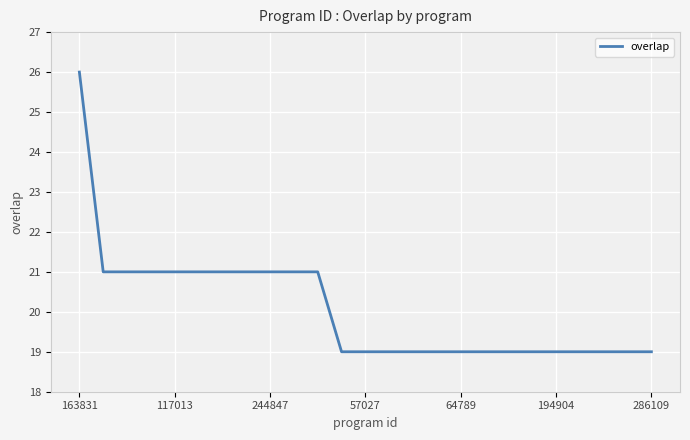

What is the difference between the maximum and minimum values?

7